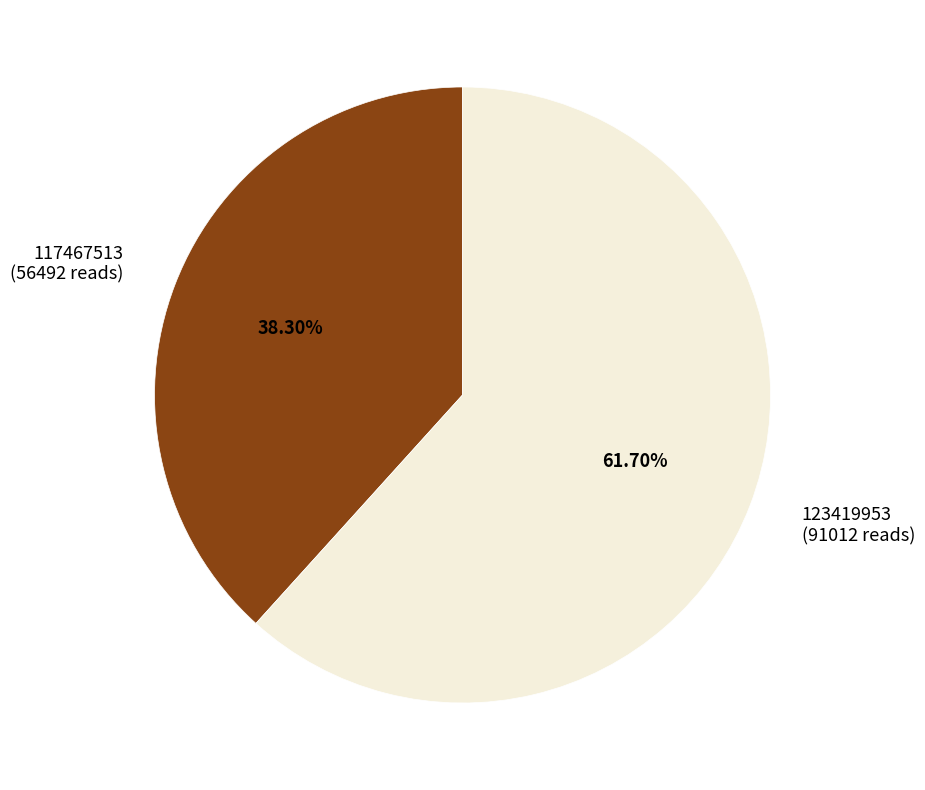

Approximately how many times larger is the value at 117467513 compared to 123419953?

0.6